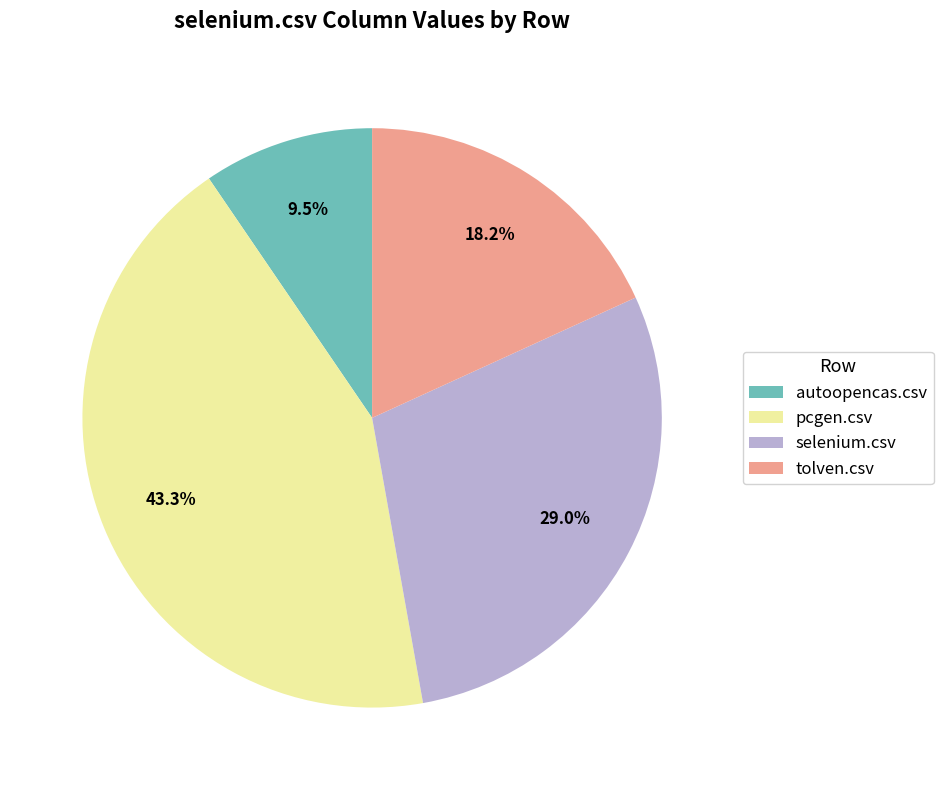

To the nearest percent, what portion does selenium.csv represent?

29%